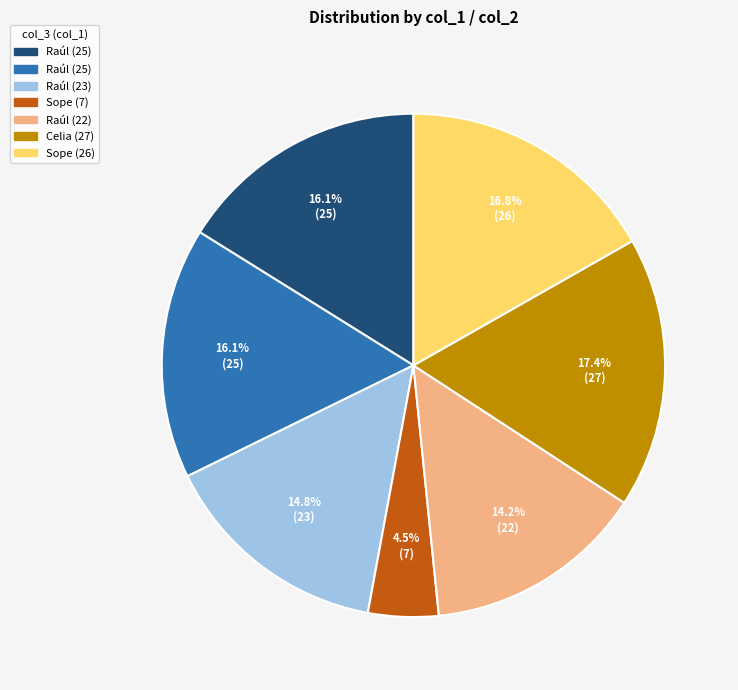

Count the number of slices in the pie.

7